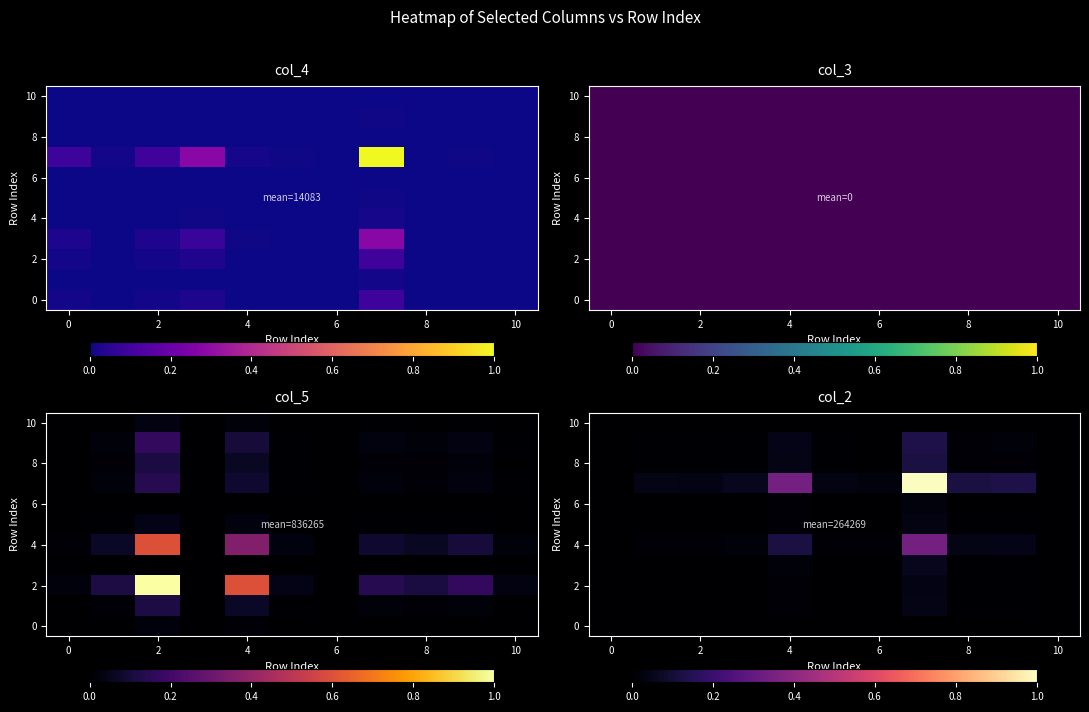

At how many categories does at least one series exceed 0?

9